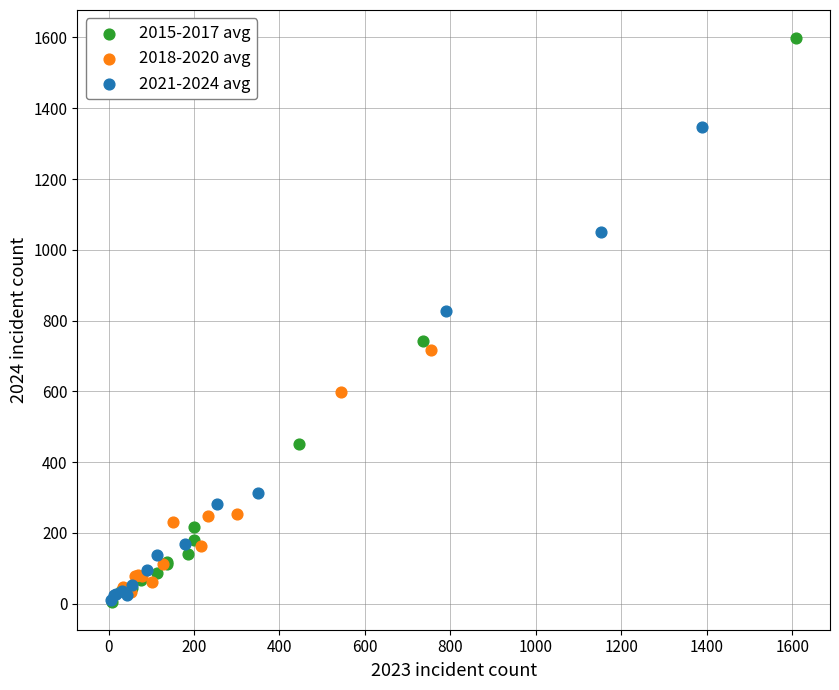

What are all the series names shown in the legend?

2015-2017 avg, 2018-2020 avg, 2021-2024 avg